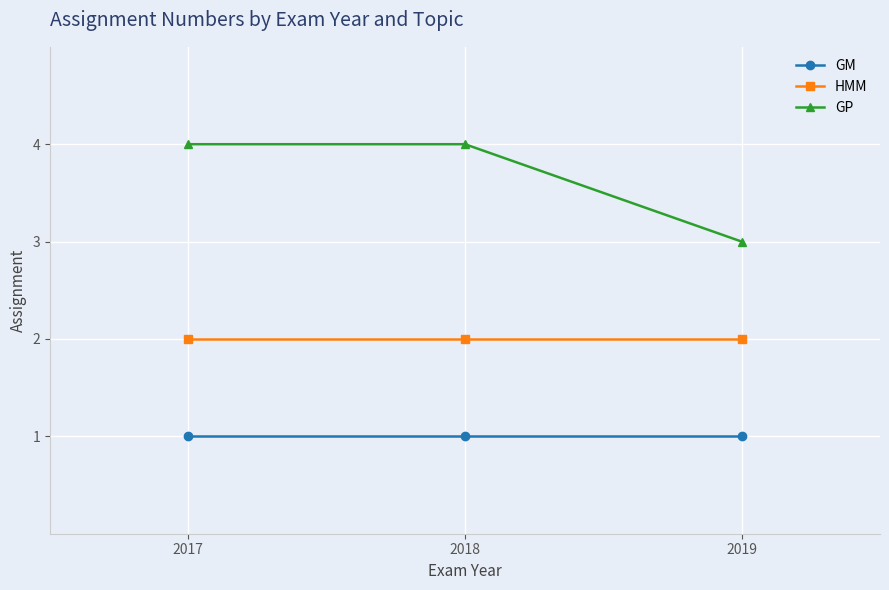

What is the value of the HMM point at the 3rd from the left?

2